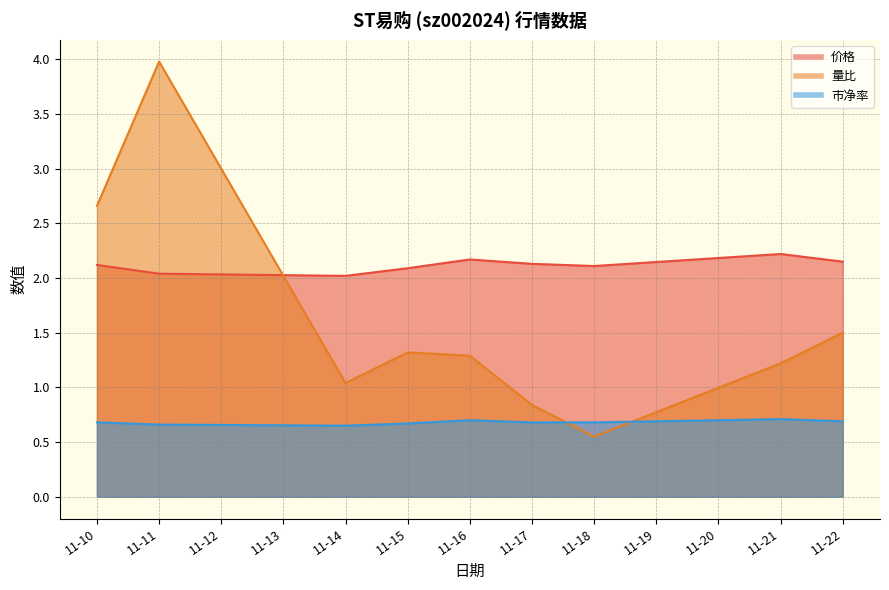

Reading right to left, what are all the values shown in this chart?

价格: 2.1	2.2	2.1	2.1	2.2	2.1	2.0	2.0	2.1
量比: 1.5	1.2	0.6	0.8	1.3	1.3	1.0	4.0	2.7
市净率: 0.7	0.7	0.7	0.7	0.7	0.7	0.7	0.7	0.7